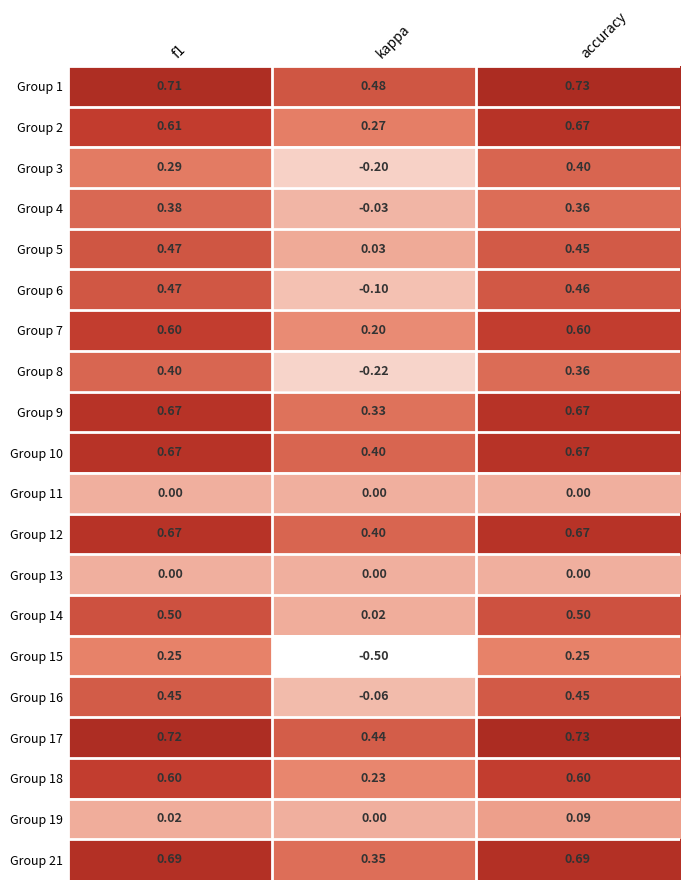

Which series has the largest total across all categories?

Group 1